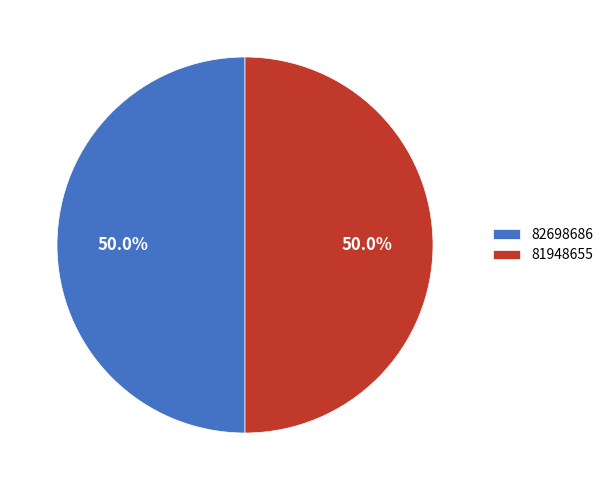

How many segments does this pie chart have?

2